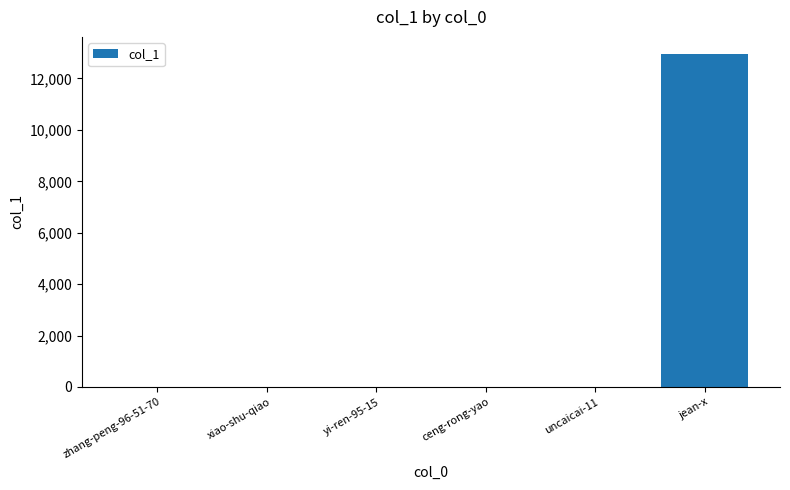

The value at yi-ren-95-15 is 13. True or false?

True